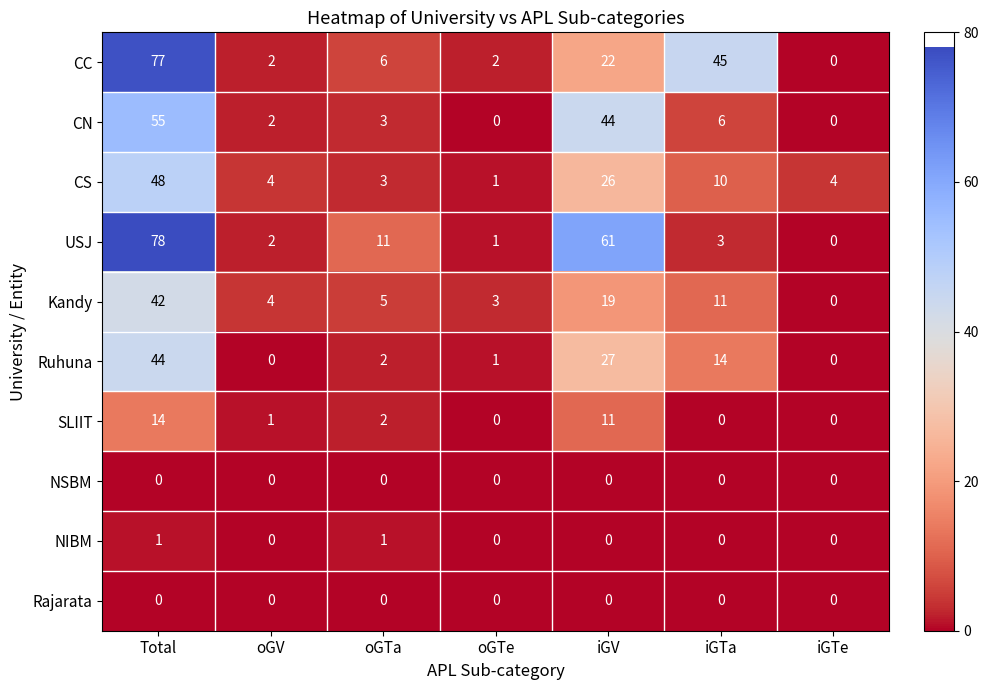

The value of CC at iGTa is 18. True or false?

False